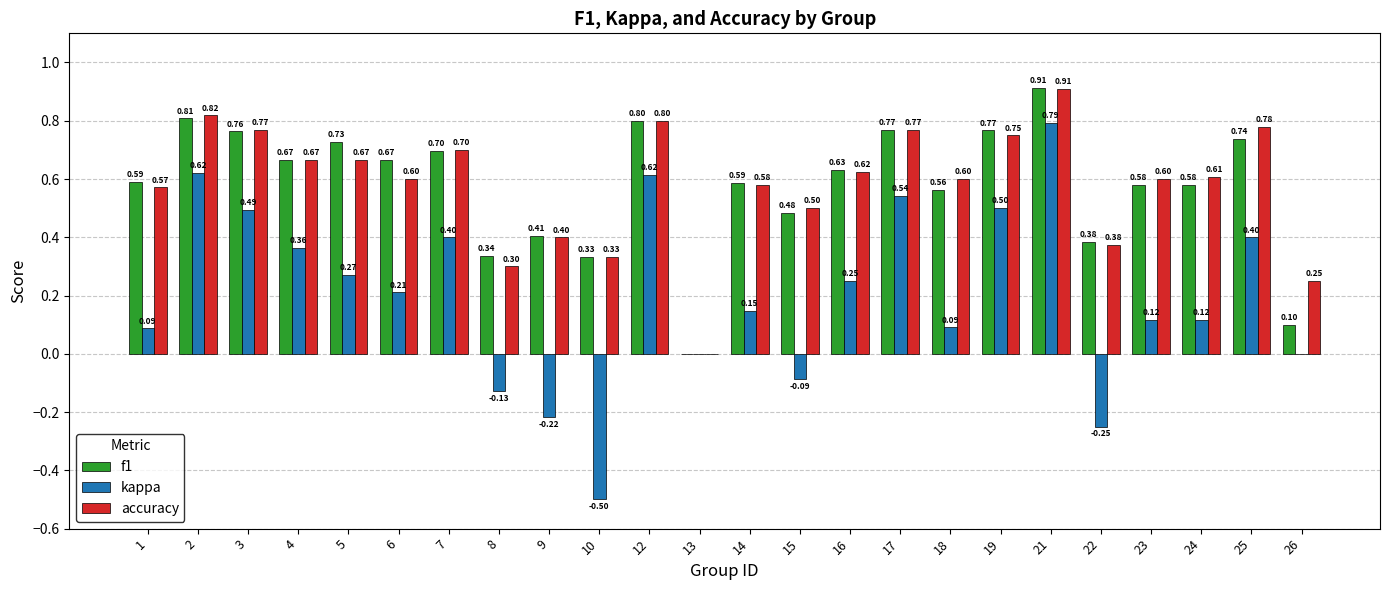

What is the difference between the accuracy values at 21 and 18?

0.3